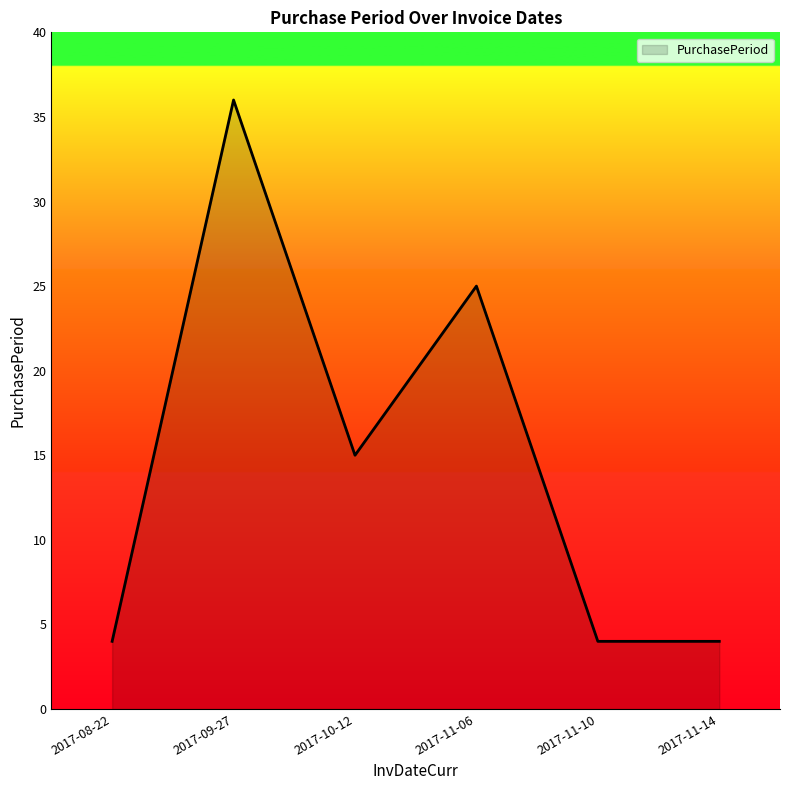

Where is the first local minimum?

2017-10-12